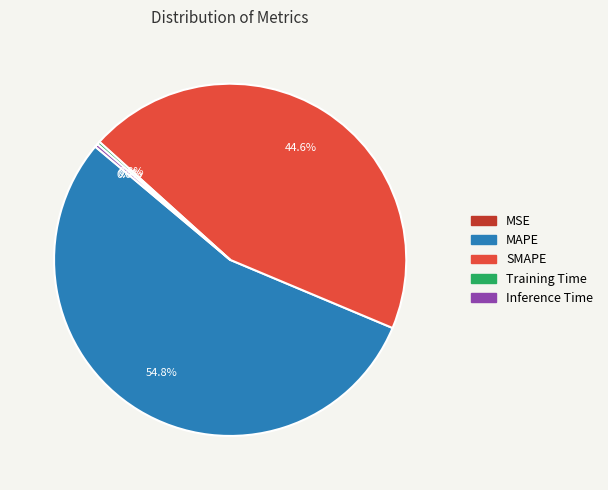

Does any single category account for the majority?

Yes